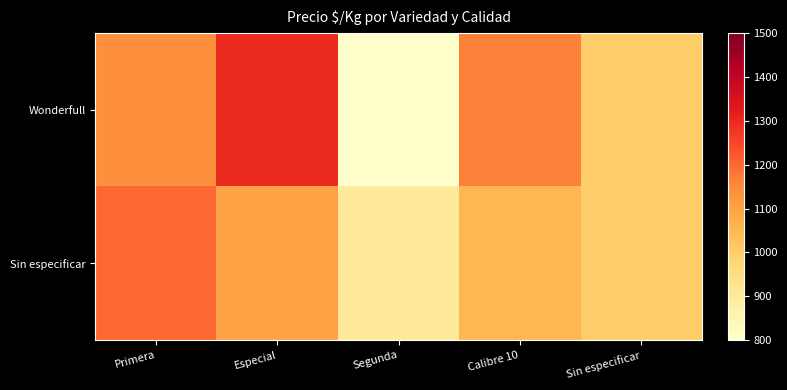

What is the minimum value shown in the chart?

800